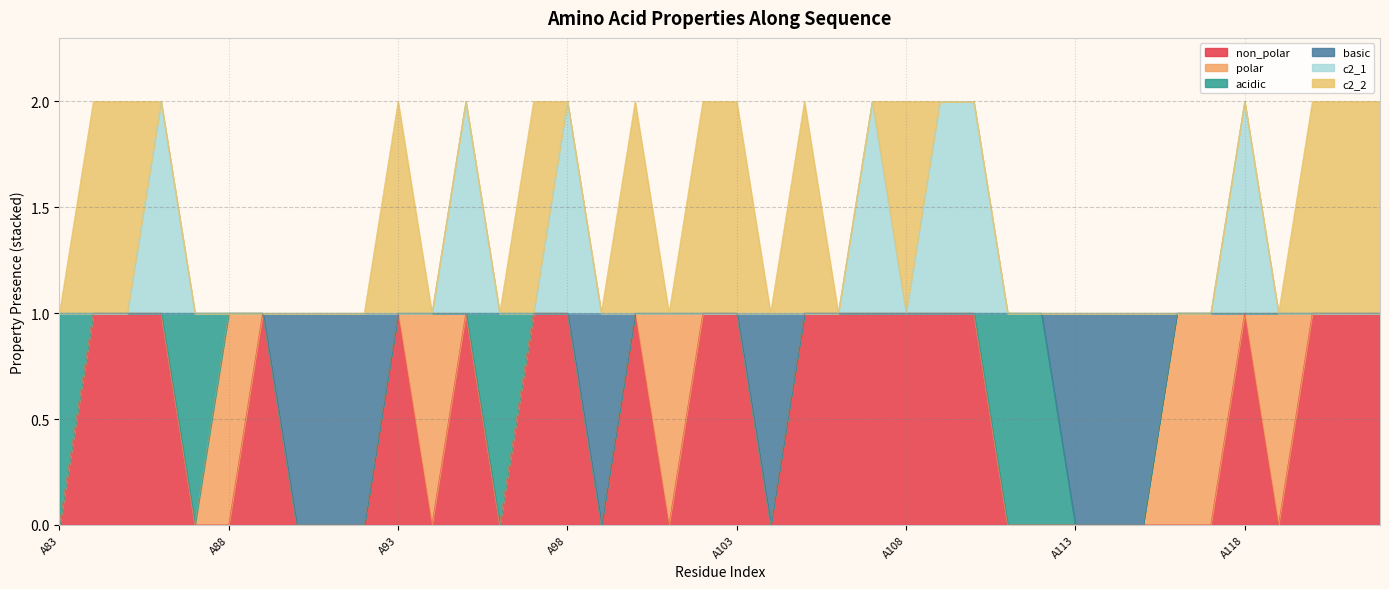

Which label corresponds to the largest value in the chart?

A86